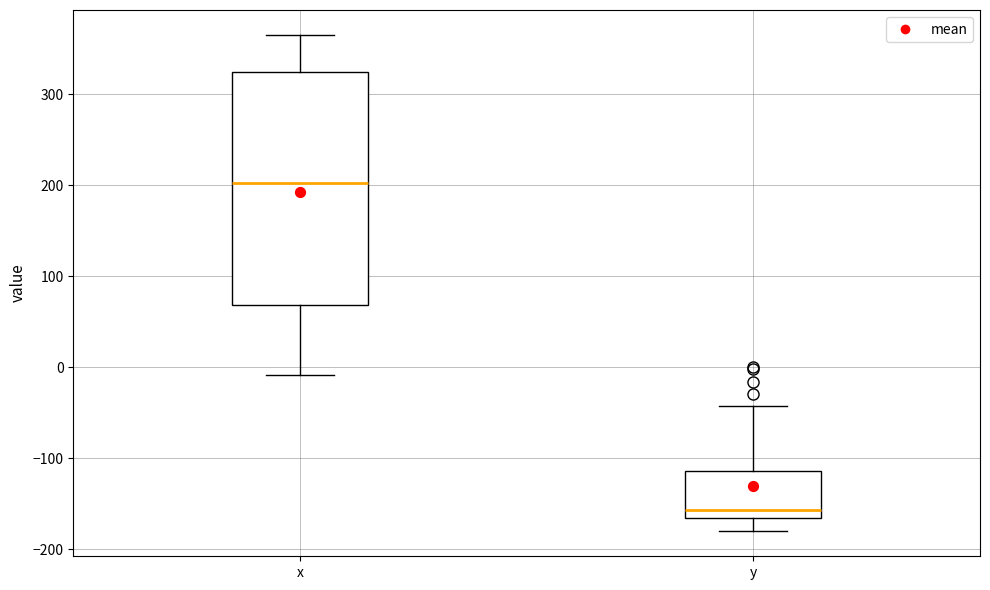

Reading left to right, transcribe this box plot: for each box, give where its median line is, the range the box spans, and where its two whiskers end, as read against the y-axis. The values are not printed on the chart, so give them approximately, as read against the axis.

x: median 200, box 70 to 320, whiskers -10 to 370
y: median -160, box -170 to -110, whiskers -180 to -40